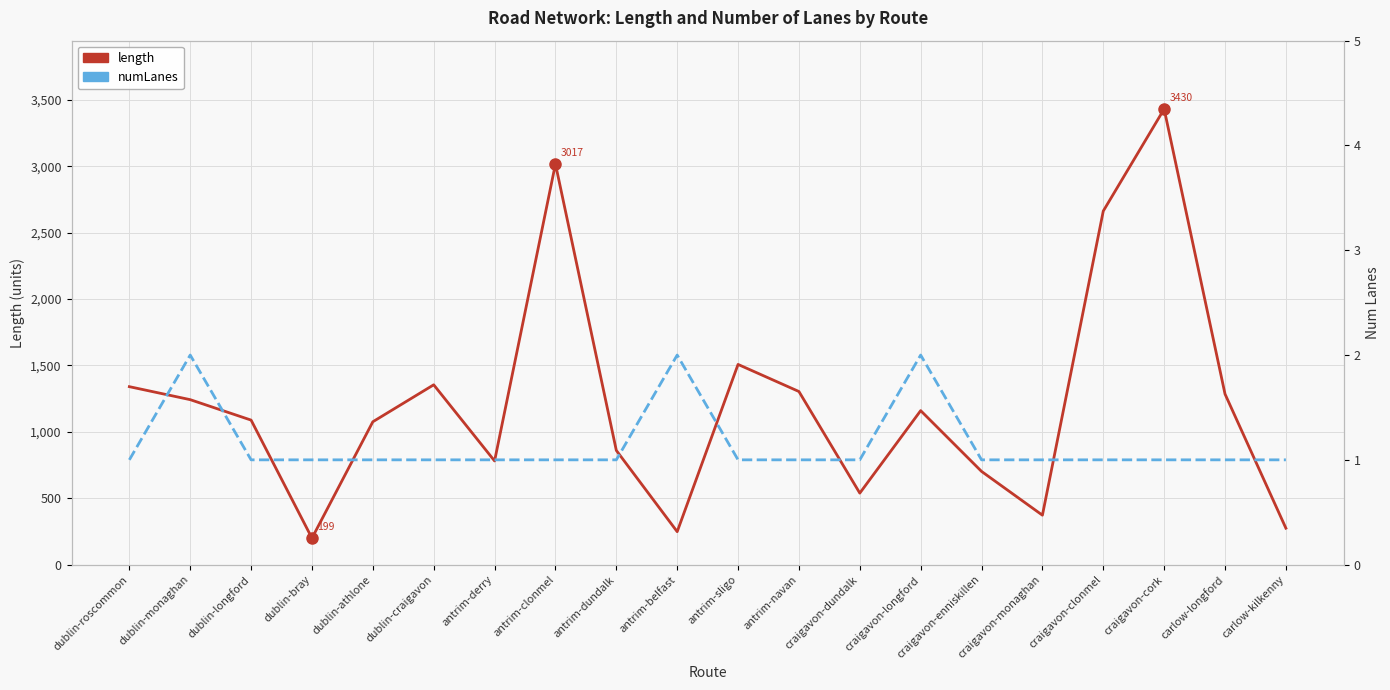

Rank the series at antrim-clonmel from highest to lowest value.

length, numLanes